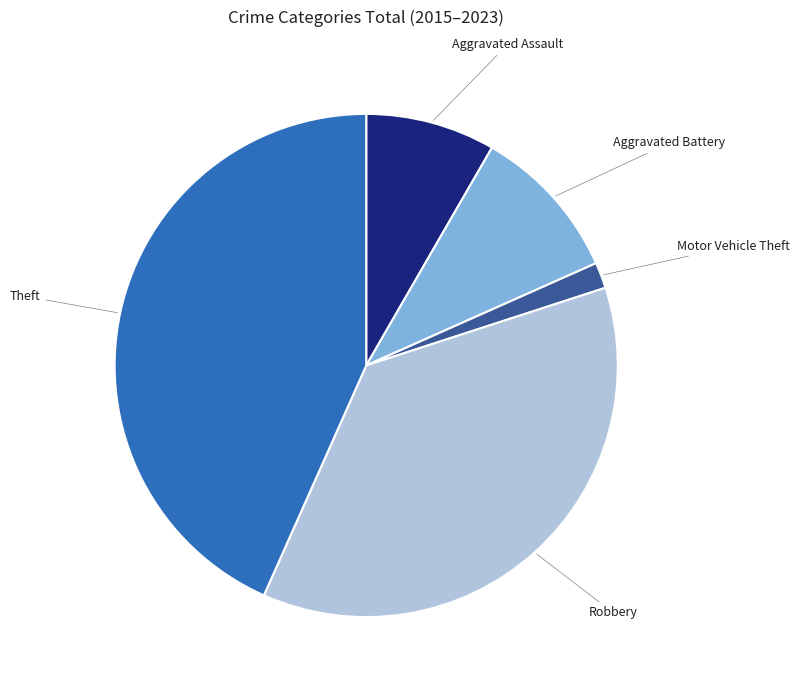

Does any single category account for the majority?

No